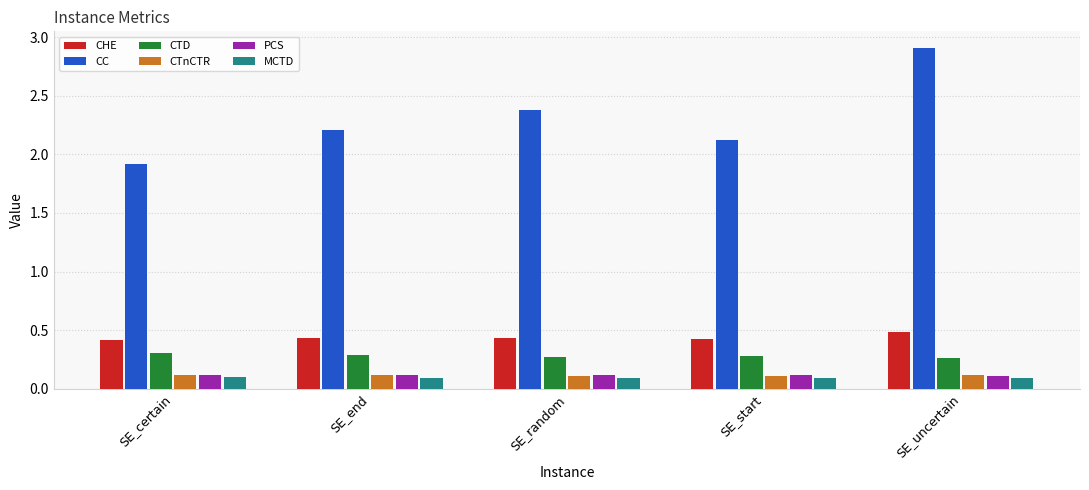

Between SE_random and SE_start, which series saw the biggest shift?

CC